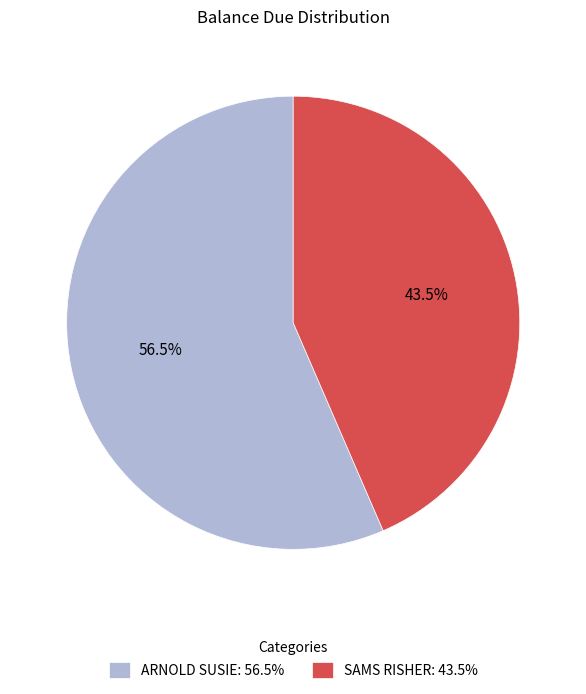

Which has a higher value, SAMS RISHER: 43.5% or ARNOLD SUSIE: 56.5%?

ARNOLD SUSIE: 56.5%